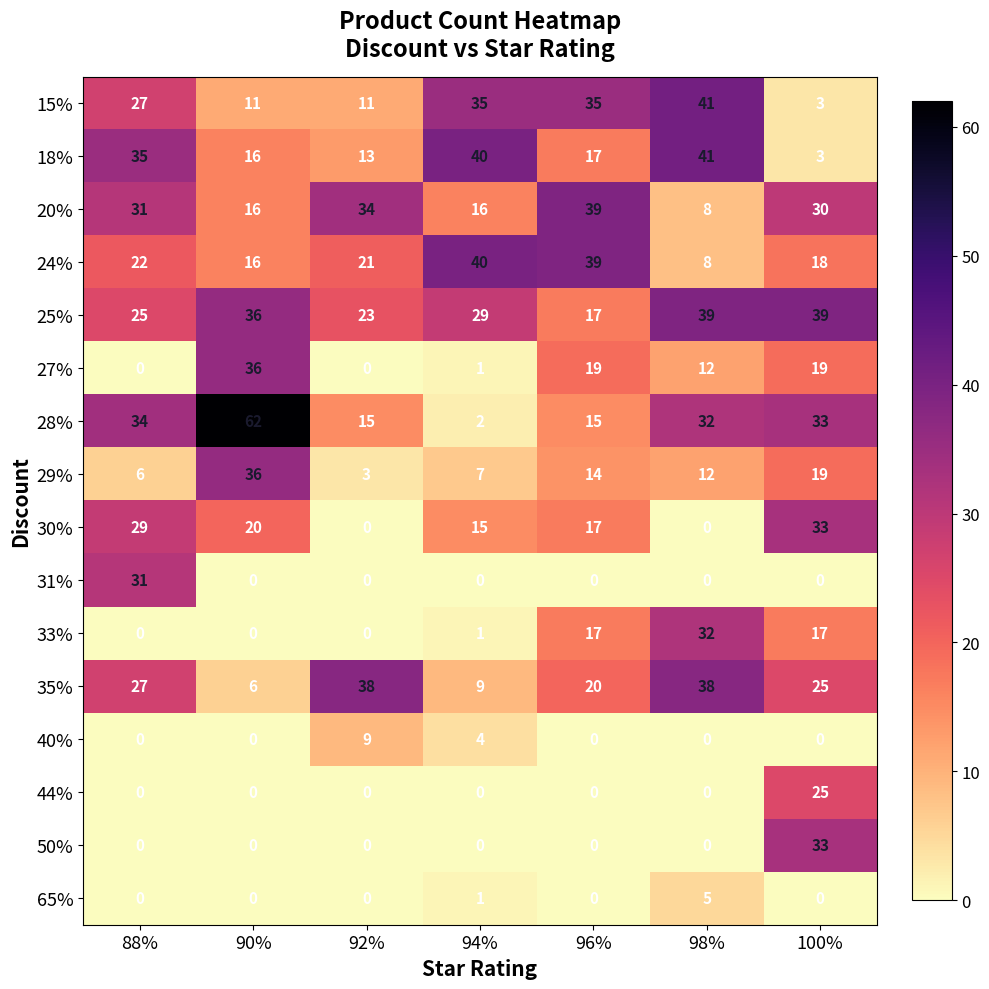

What is the sum of the 20% values at 92% and 98%?

42